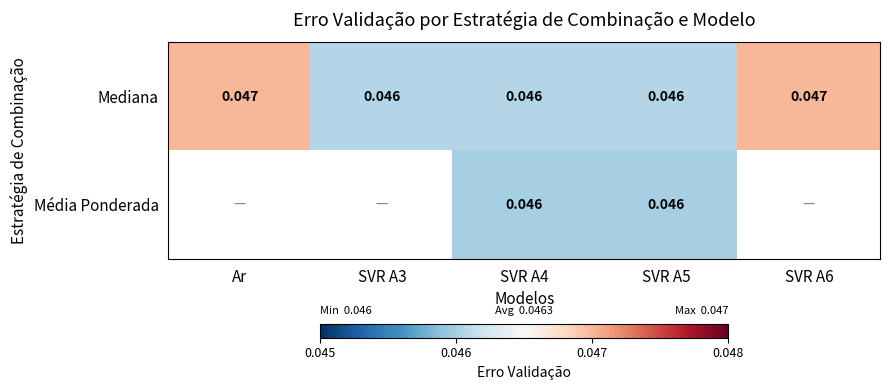

Which has a higher value, SVR A4 or Ar?

Ar